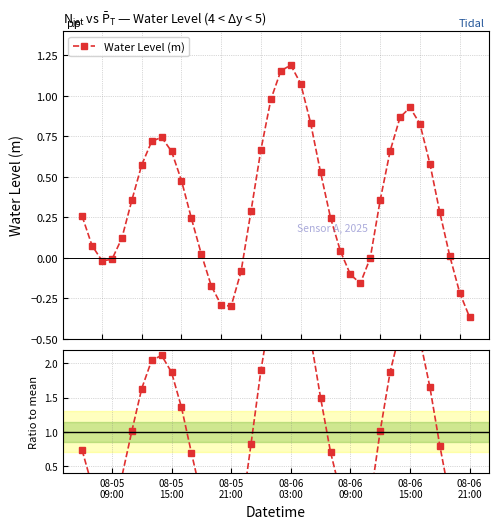

Which series has the widest spread of values?

Ratio to mean